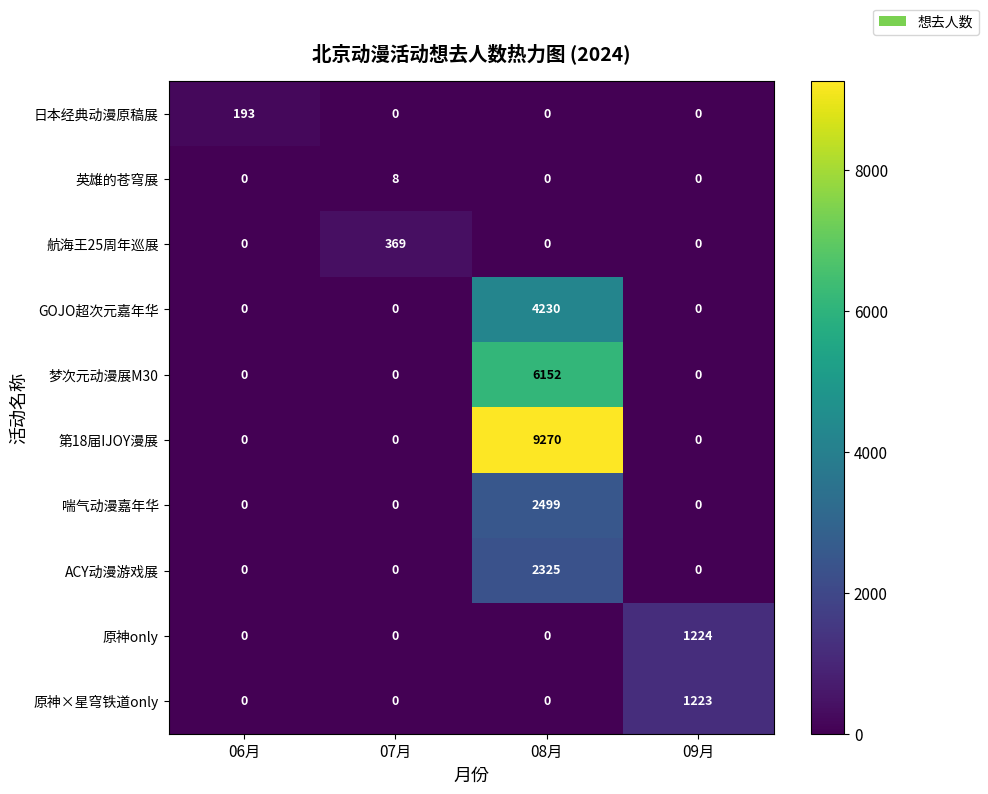

Is it true that 原神only equals 0 at 08月?

True